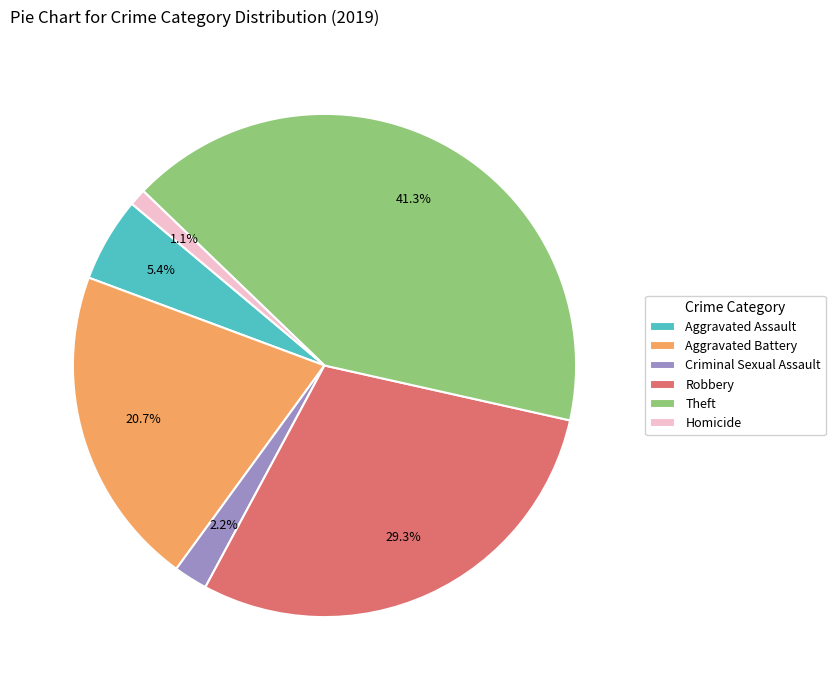

Is there any slice that represents more than half of the pie?

No